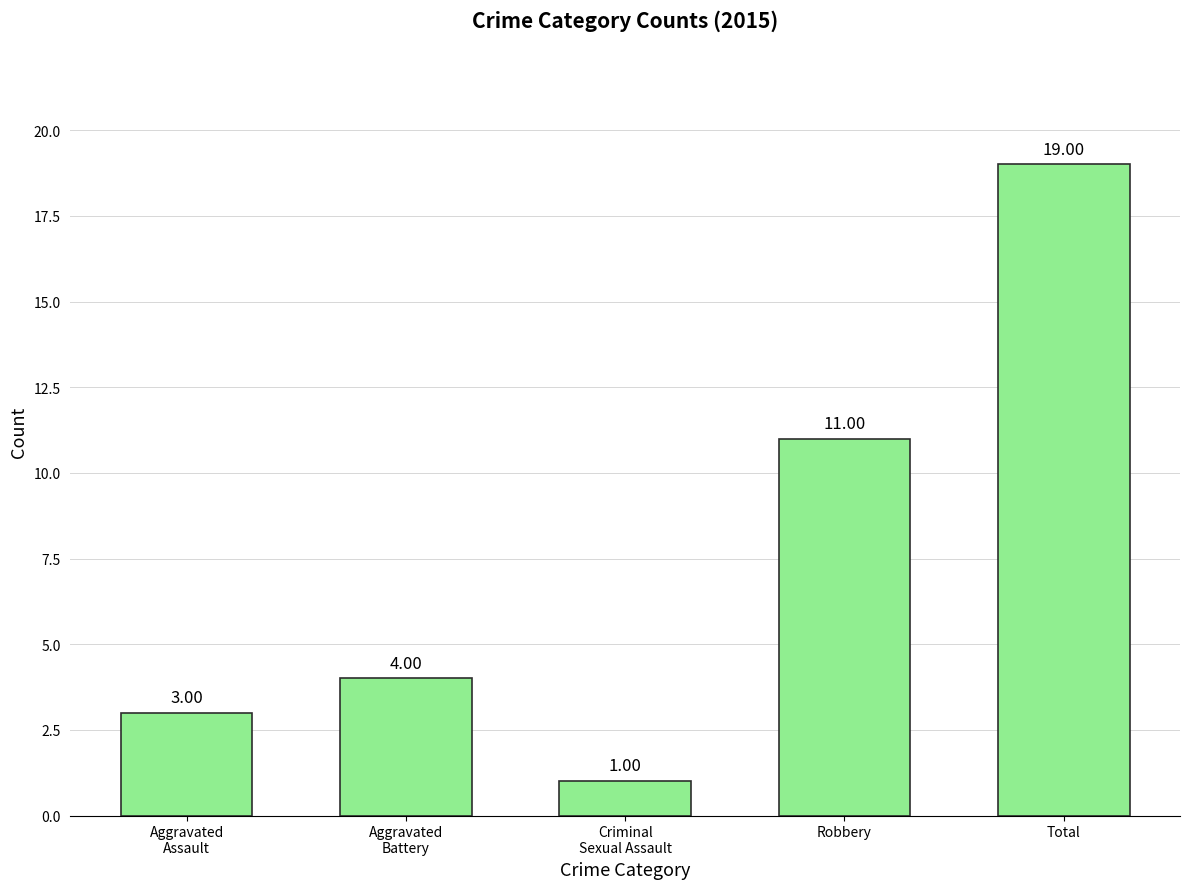

What is the change in value from Aggravated
Battery to Criminal
Sexual Assault?

-3